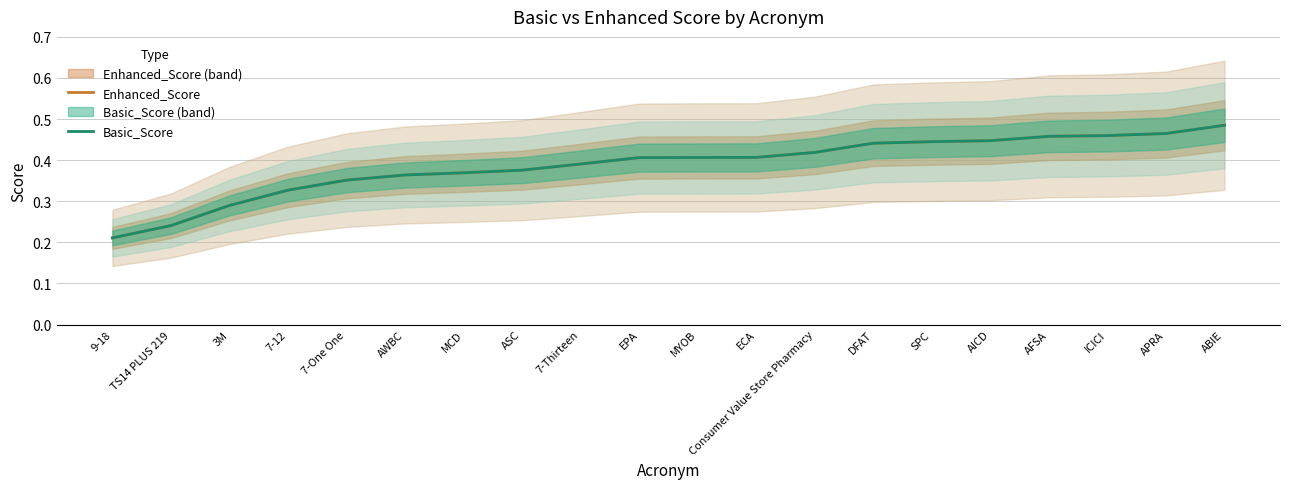

Which series has the largest total across all categories?

Enhanced_Score